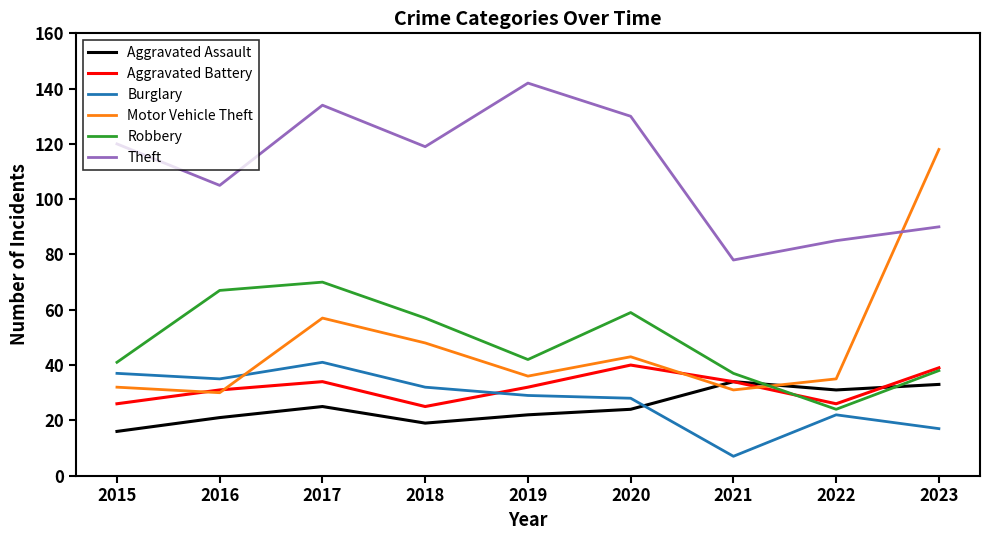

At which label does Robbery first exceed 42?

2016